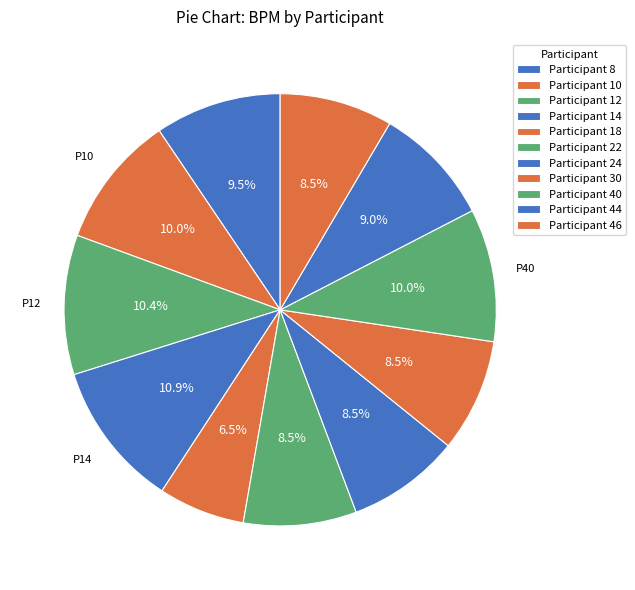

How many slices are in this pie chart?

11